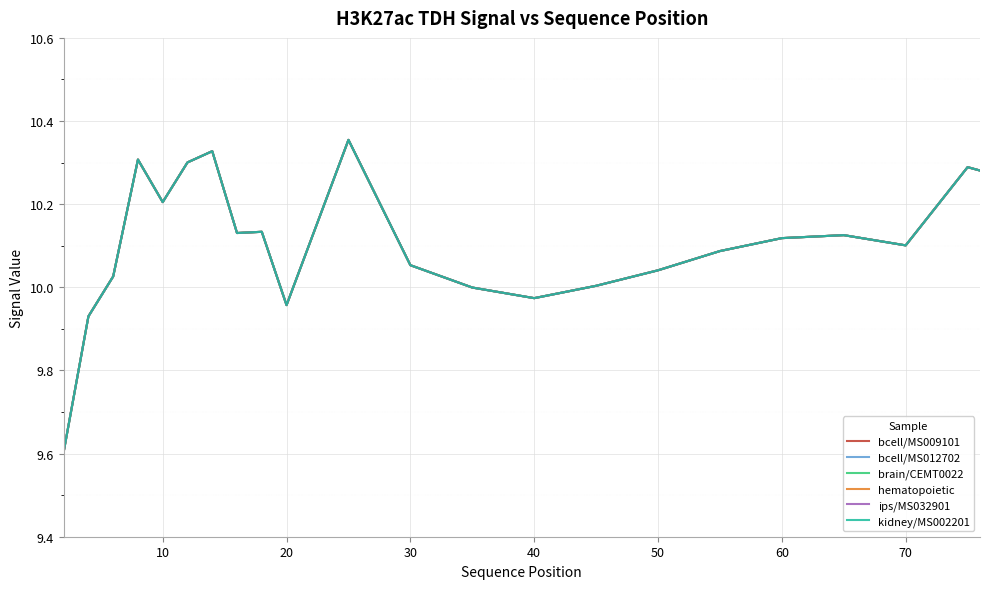

True or false: ips/MS032901 and bcell/MS012702 cross at least once.

False